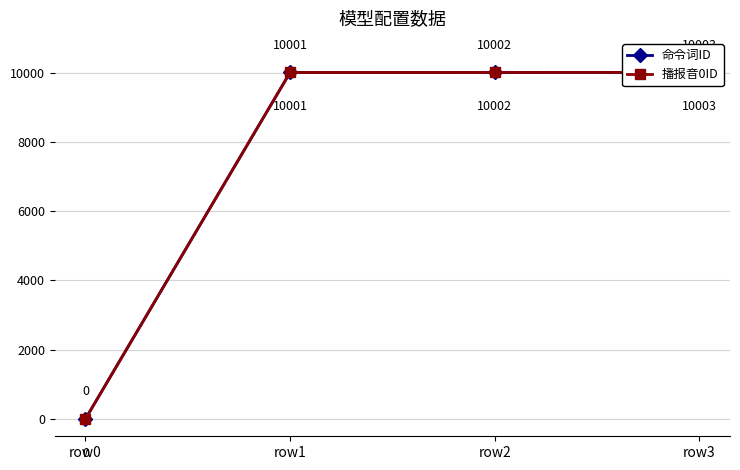

What is the sum of all 播报音0ID values?

30006